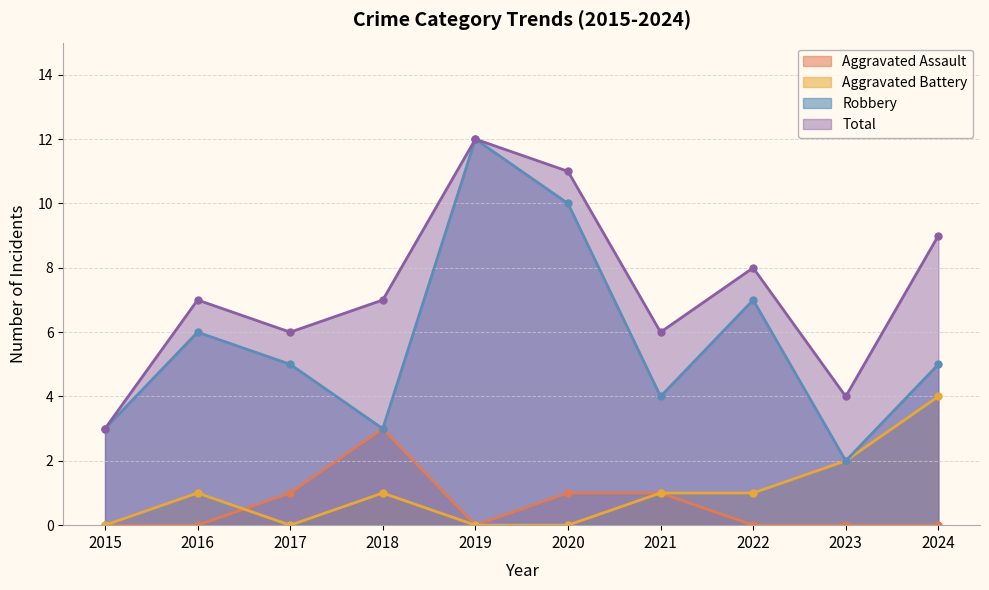

How many Total values are between 6 and 9?

6